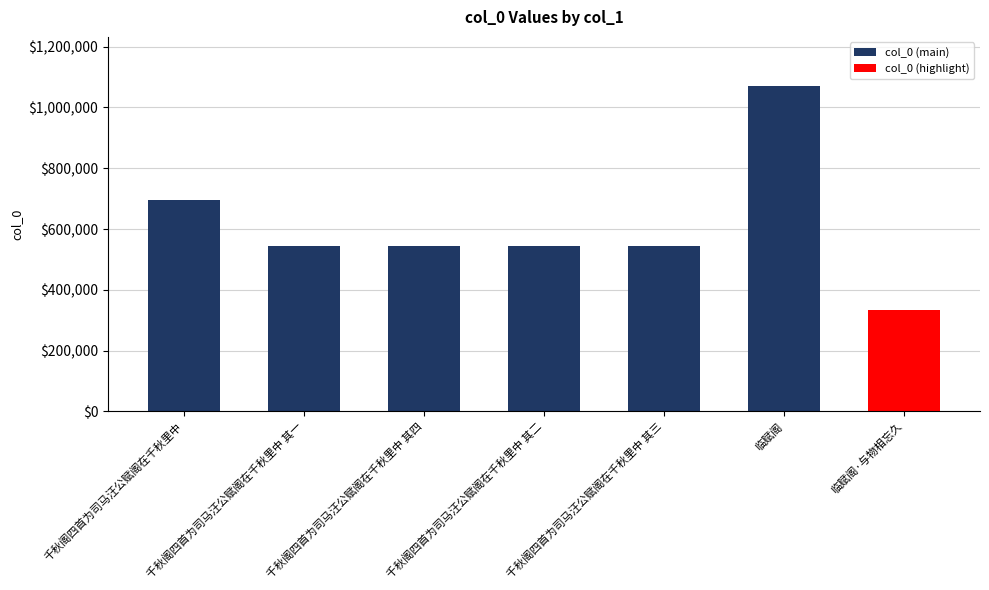

At which category does the chart reach its minimum across all series?

临赋阁·与物相忘久